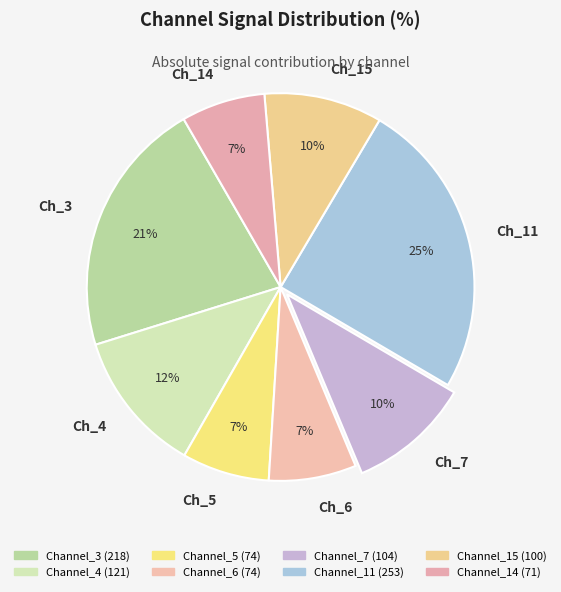

Which category has the biggest portion of the pie?

Ch_11